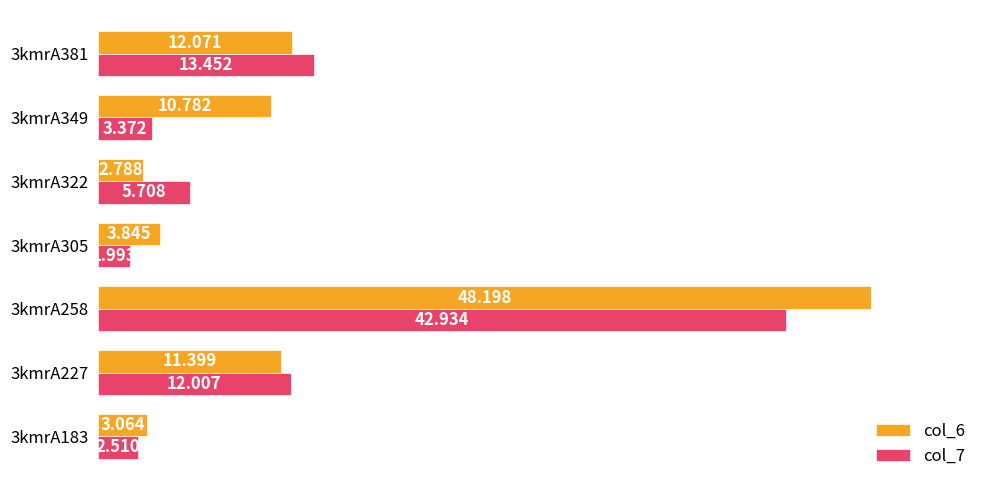

What are all the series names shown in the legend?

col_6, col_7